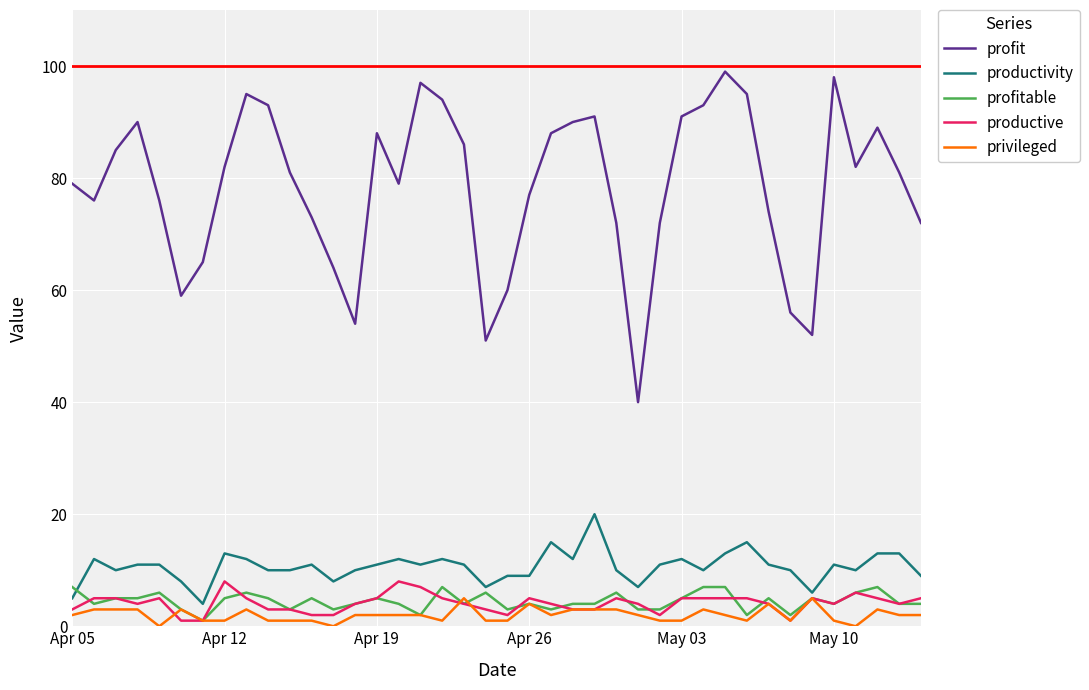

Does the chart display data point markers on the line(s)?

No